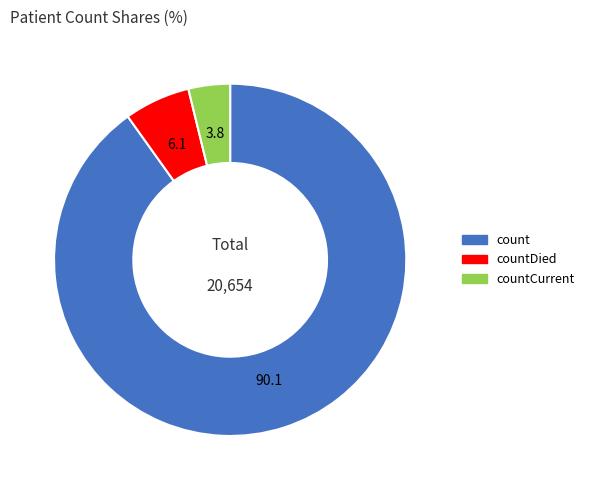

Rank the categories by value from highest to lowest.

count, countDied, countCurrent